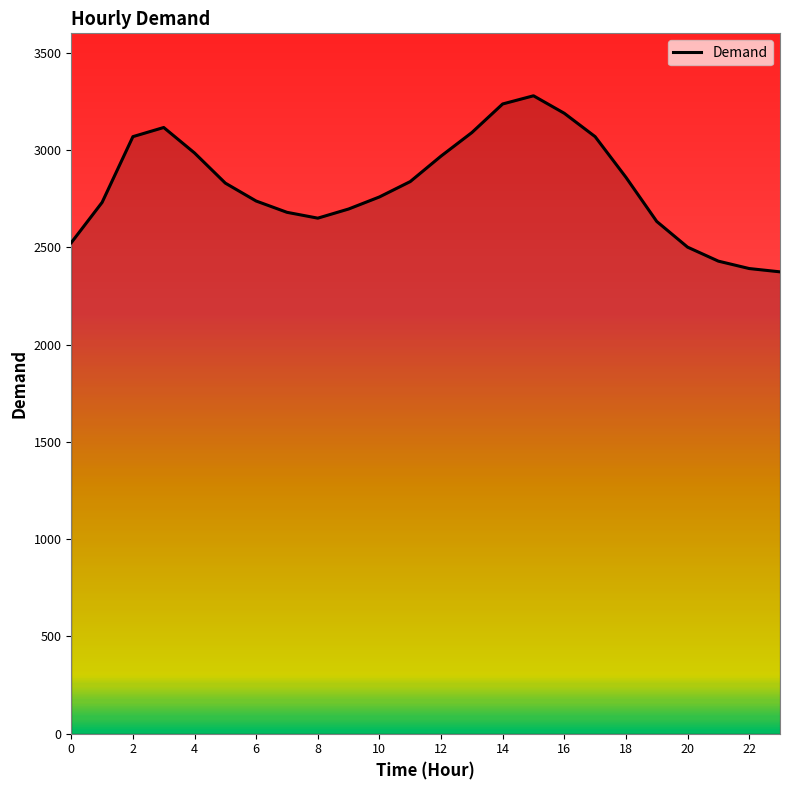

What is the greatest value displayed?

3279